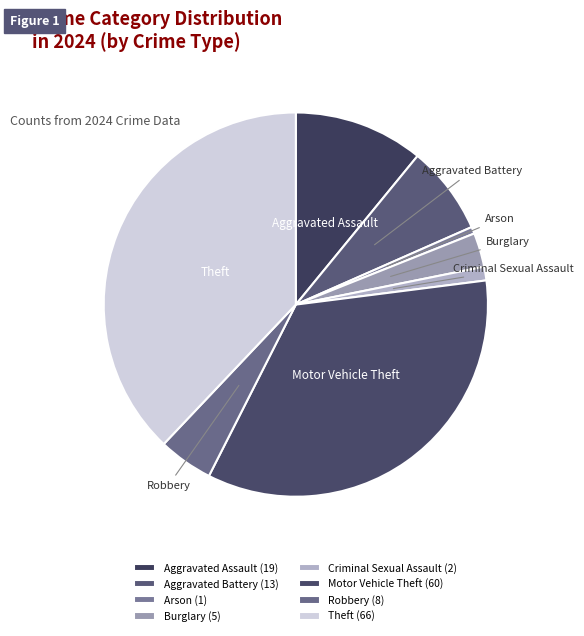

True or false: Burglary accounts for 10% of the total.

False